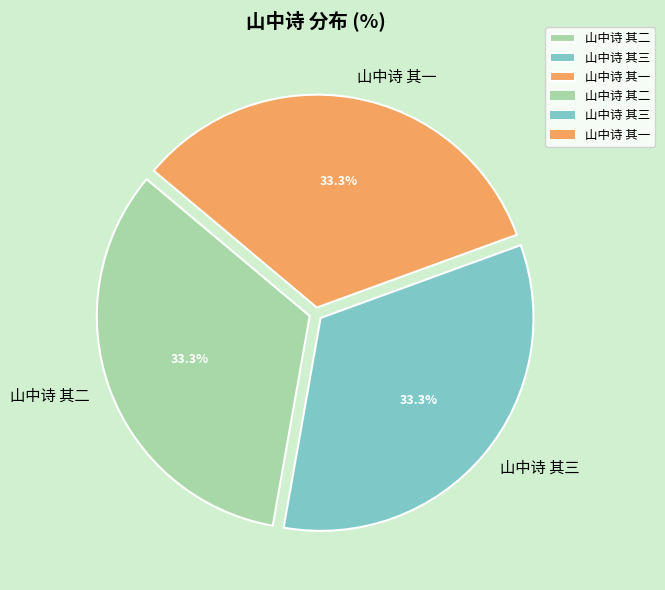

True or false: 山中诗 其二 accounts for 25% of the total.

False